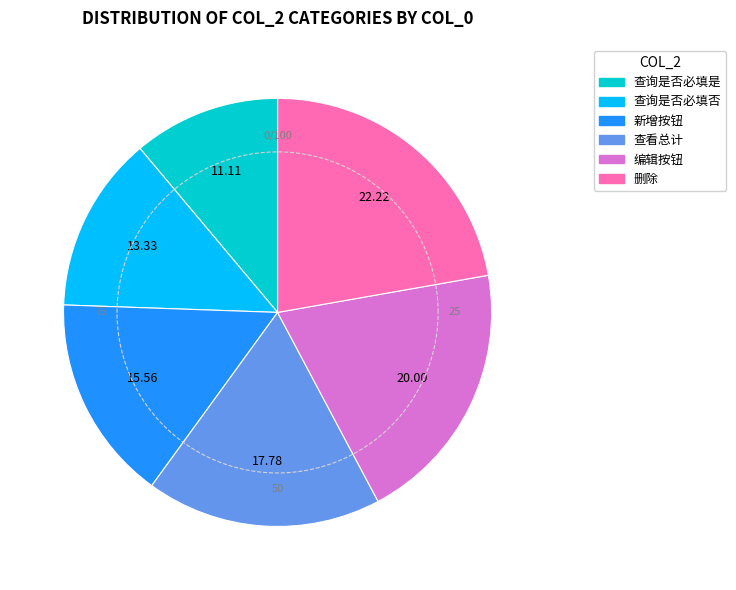

How many slices are in this pie chart?

6